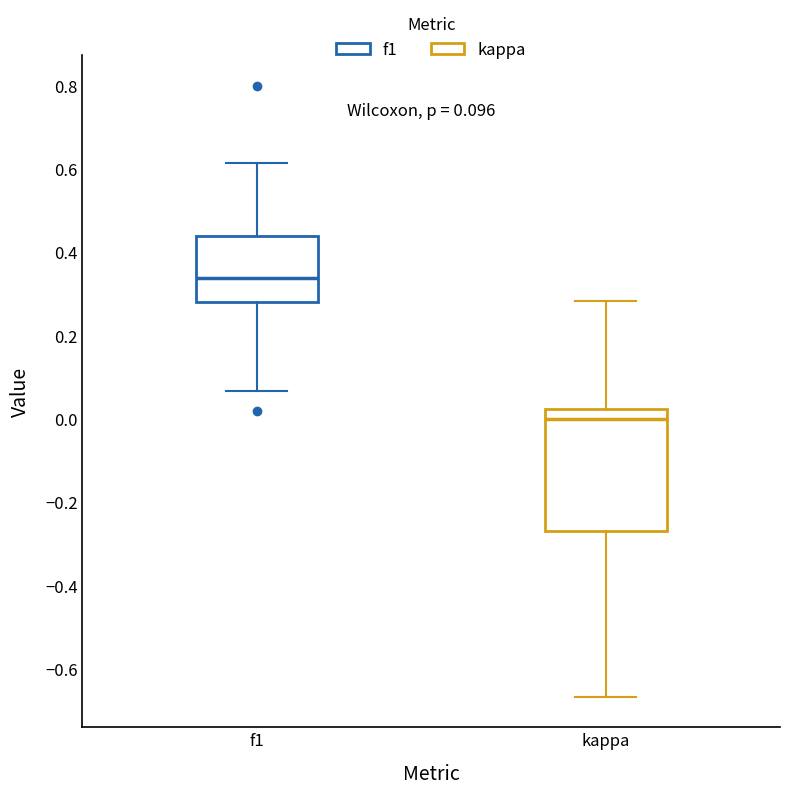

Comparing the boxes themselves (not the whiskers), which one is the tallest?

kappa